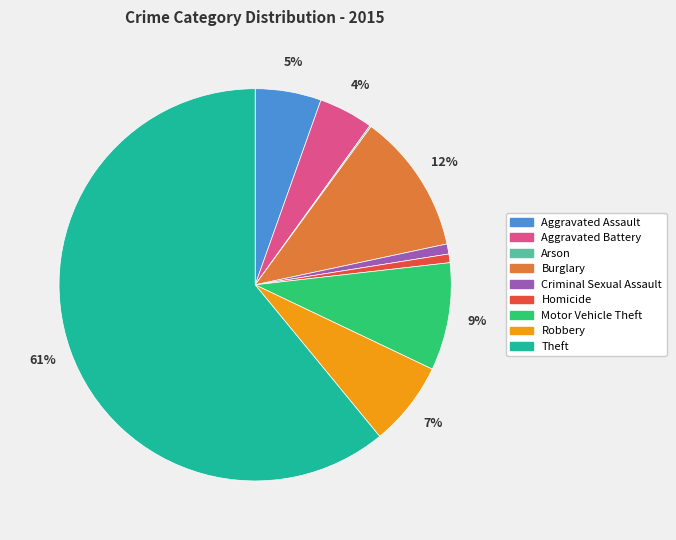

Is the sum of Motor Vehicle Theft and Theft greater than half?

Yes